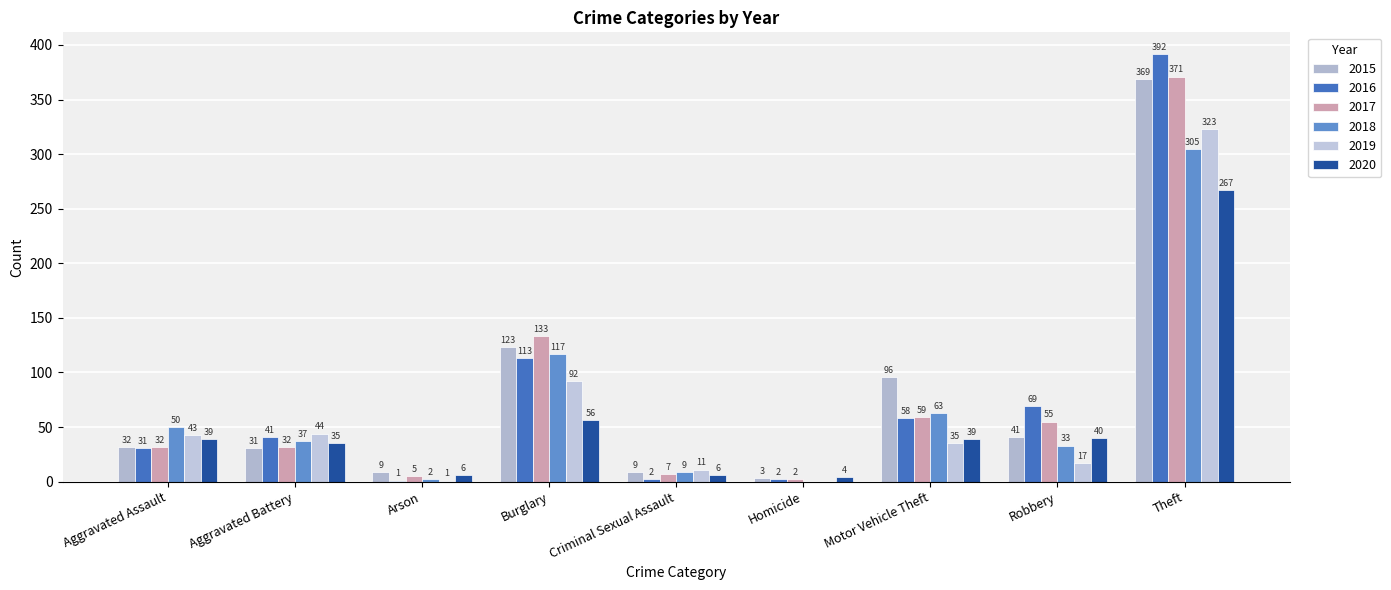

At which label does 2017 first exceed 32?

Burglary